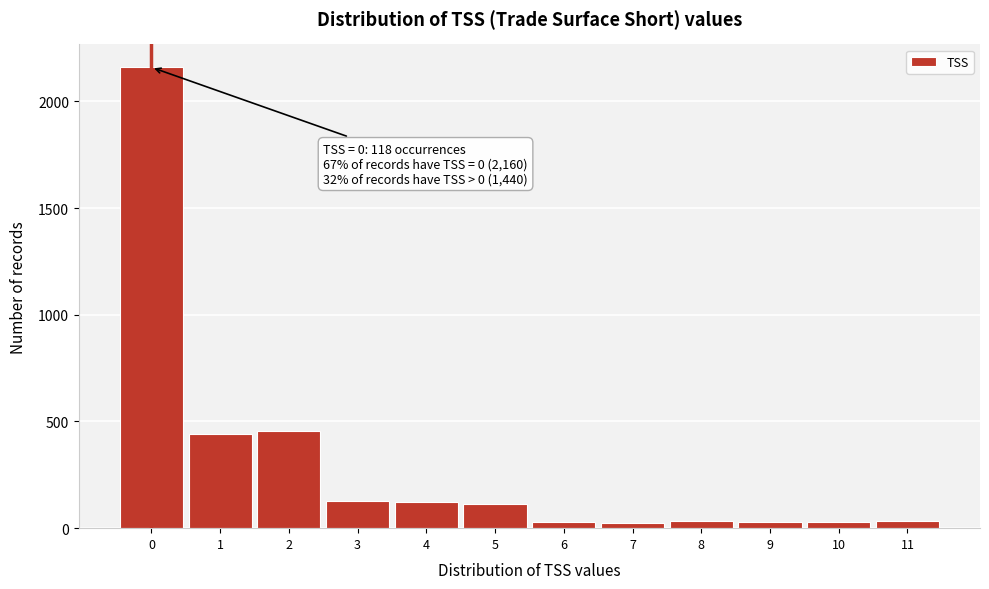

True or false: the data shows 2160 at 0.

True